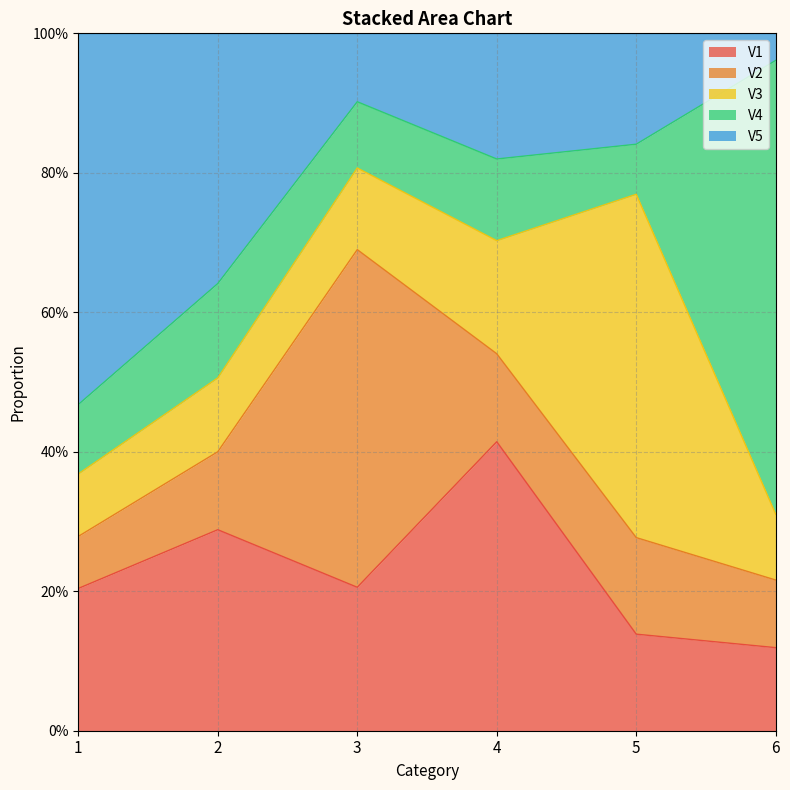

What is the sum of the V1 values at 4 and 1?

0.6